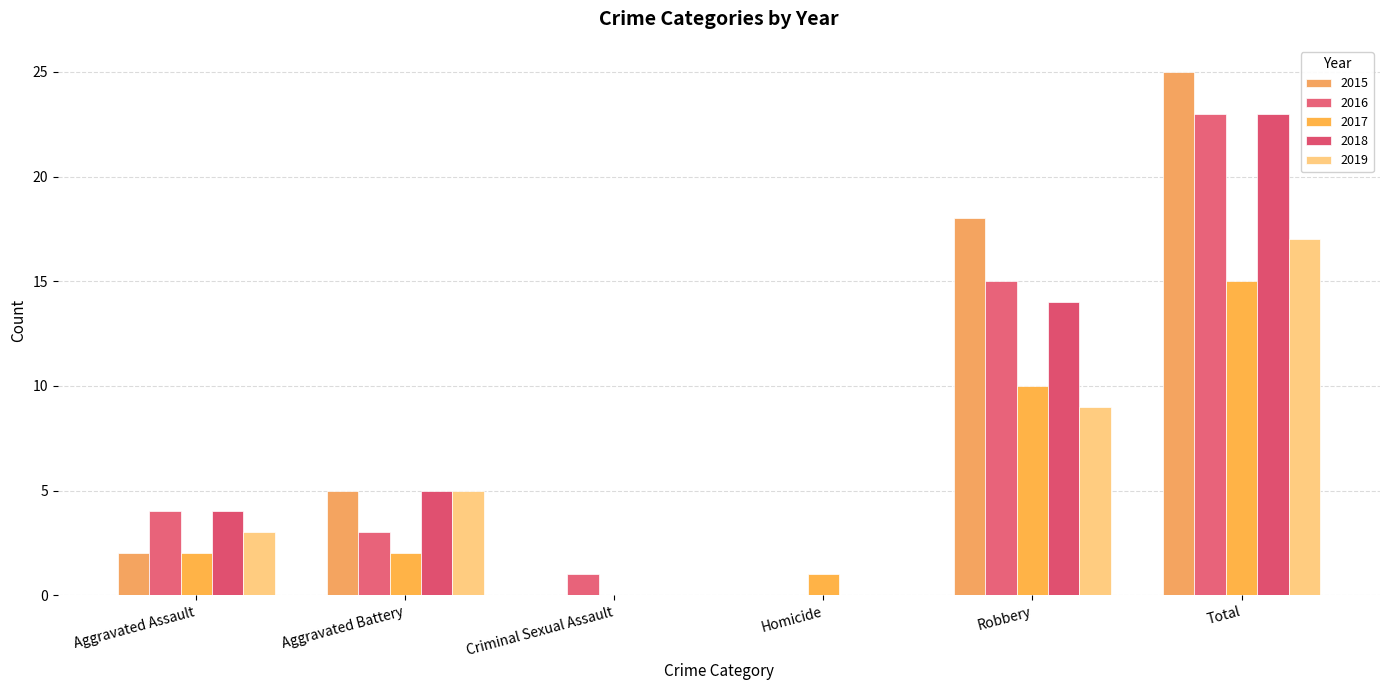

What is the label of the 6th bar from the left?

Total